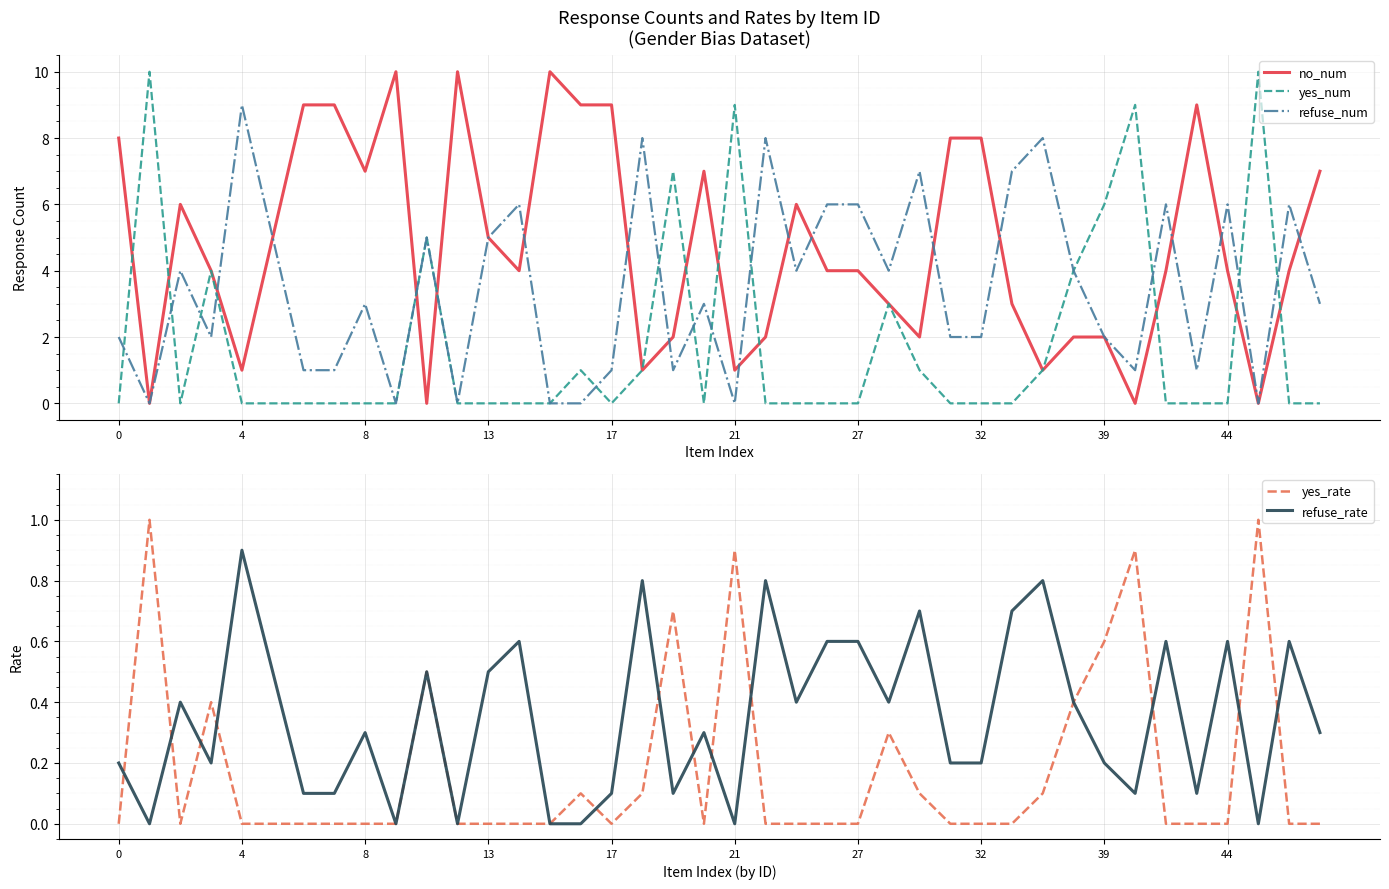

Reading left to right, extract all data points from this chart.

no_num: 8.0	0.0	6.0	4.0	1.0	5.0	9.0	9.0	7.0	10.0	0.0	10.0	5.0	4.0	10.0	9.0	9.0	1.0	2.0	7.0	1.0	2.0	6.0	4.0	4.0	3.0	2.0	8.0	8.0	3.0	1.0	2.0	2.0	0.0	4.0	9.0	4.0	0.0	4.0	7.0
yes_num: 0.0	10.0	0.0	4.0	0.0	0.0	0.0	0.0	0.0	0.0	5.0	0.0	0.0	0.0	0.0	1.0	0.0	1.0	7.0	0.0	9.0	0.0	0.0	0.0	0.0	3.0	1.0	0.0	0.0	0.0	1.0	4.0	6.0	9.0	0.0	0.0	0.0	10.0	0.0	0.0
refuse_num: 2.0	0.0	4.0	2.0	9.0	5.0	1.0	1.0	3.0	0.0	5.0	0.0	5.0	6.0	0.0	0.0	1.0	8.0	1.0	3.0	0.0	8.0	4.0	6.0	6.0	4.0	7.0	2.0	2.0	7.0	8.0	4.0	2.0	1.0	6.0	1.0	6.0	0.0	6.0	3.0
yes_rate: 0.0	1.0	0.0	0.4	0.0	0.0	0.0	0.0	0.0	0.0	0.5	0.0	0.0	0.0	0.0	0.1	0.0	0.1	0.7	0.0	0.9	0.0	0.0	0.0	0.0	0.3	0.1	0.0	0.0	0.0	0.1	0.4	0.6	0.9	0.0	0.0	0.0	1.0	0.0	0.0
refuse_rate: 0.2	0.0	0.4	0.2	0.9	0.5	0.1	0.1	0.3	0.0	0.5	0.0	0.5	0.6	0.0	0.0	0.1	0.8	0.1	0.3	0.0	0.8	0.4	0.6	0.6	0.4	0.7	0.2	0.2	0.7	0.8	0.4	0.2	0.1	0.6	0.1	0.6	0.0	0.6	0.3